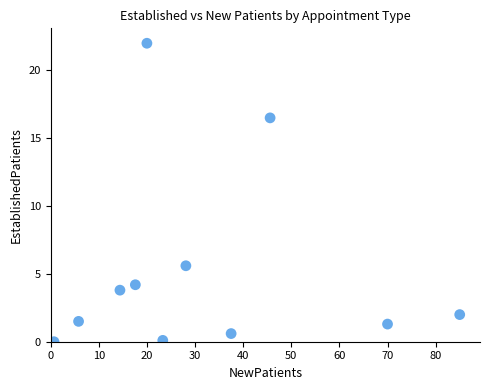

What is the range of Y values (max minus min)?

22.0